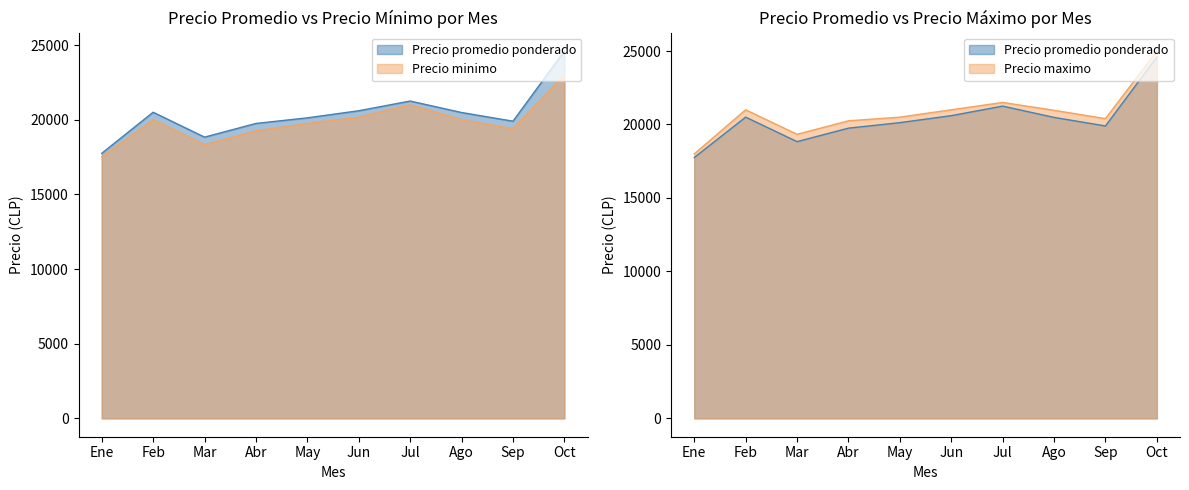

Rank the series at 24 from highest to lowest value.

Precio maximo, Precio promedio ponderado, Precio minimo